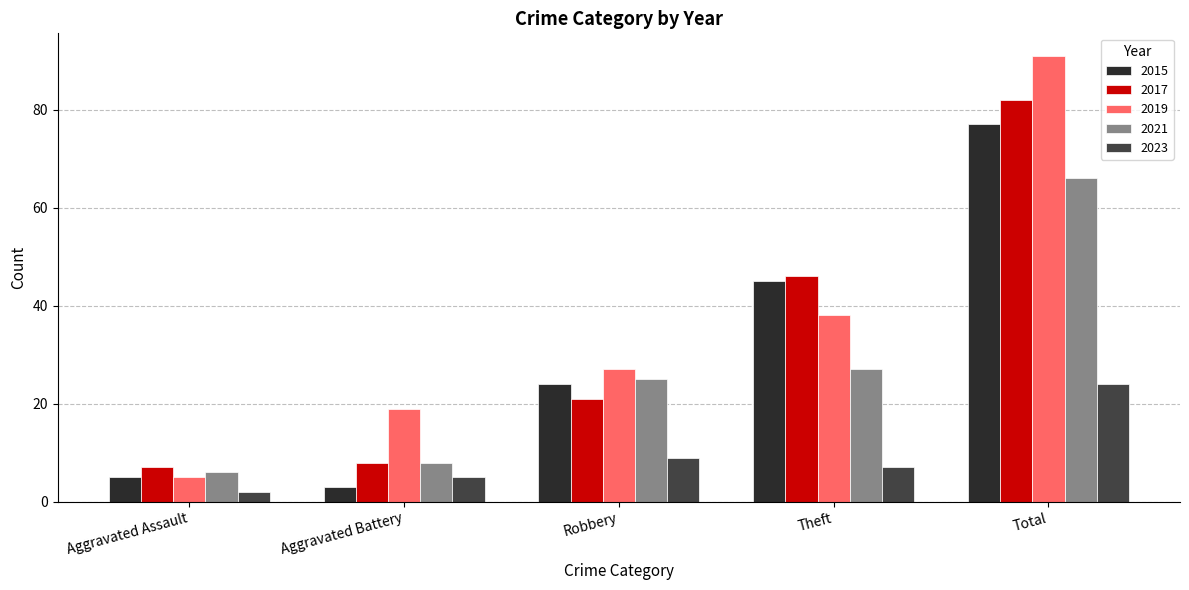

What is the maximum value for 2017?

82